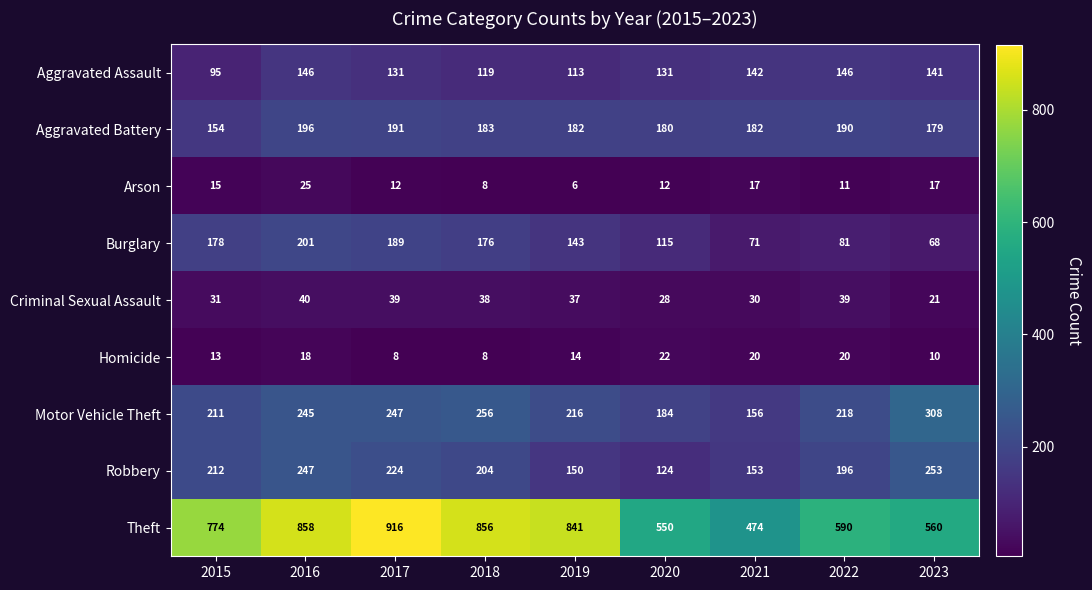

Which series changed the most between 2015 and 2019?

Theft